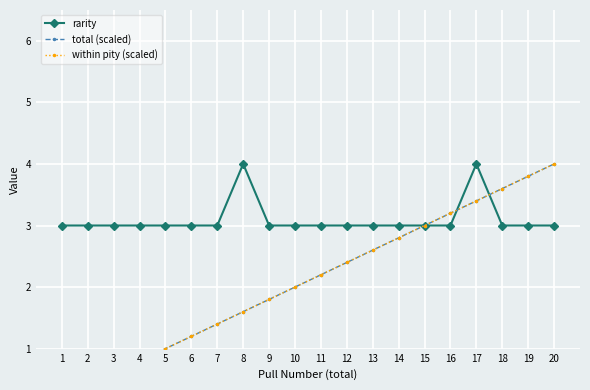

How many times do within pity (scaled) and rarity cross each other?

2